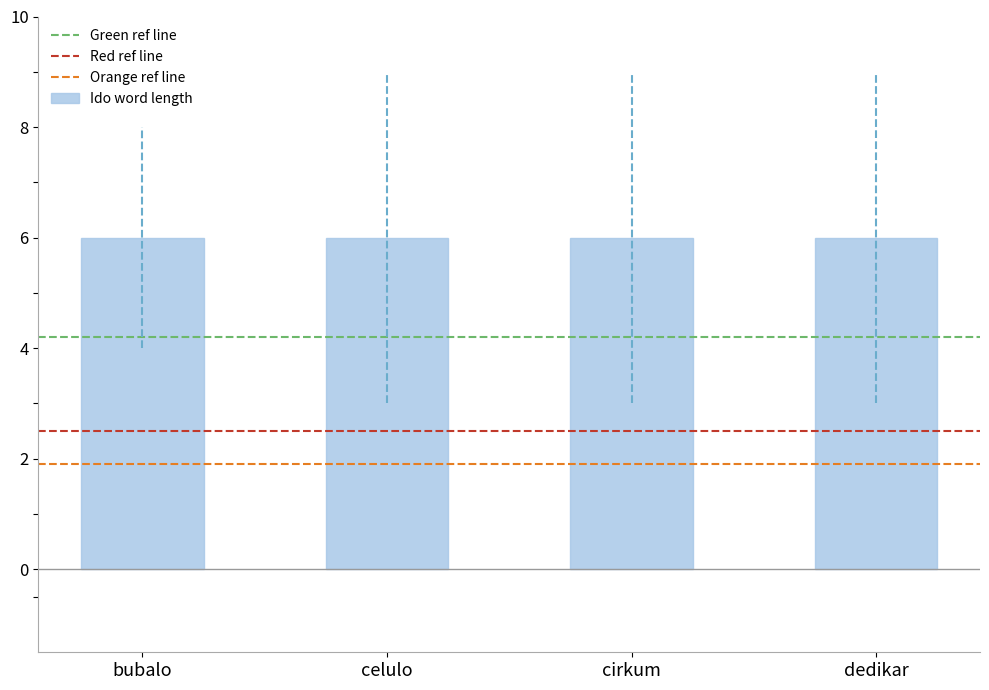

Is it true that the value at elastika is 12?

False